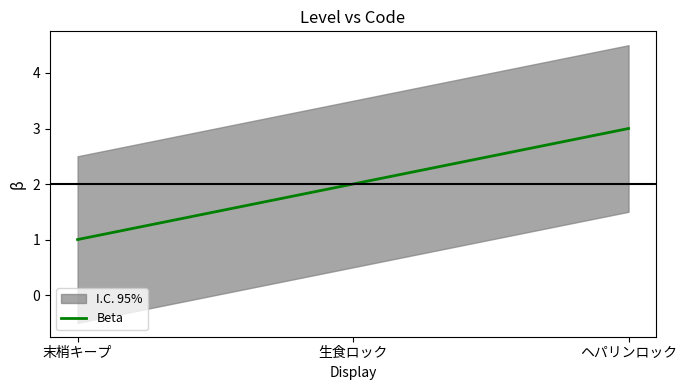

Reading left to right, what are all the values shown in this chart?

末梢キープ=1	生食ロック=2	ヘパリンロック=3